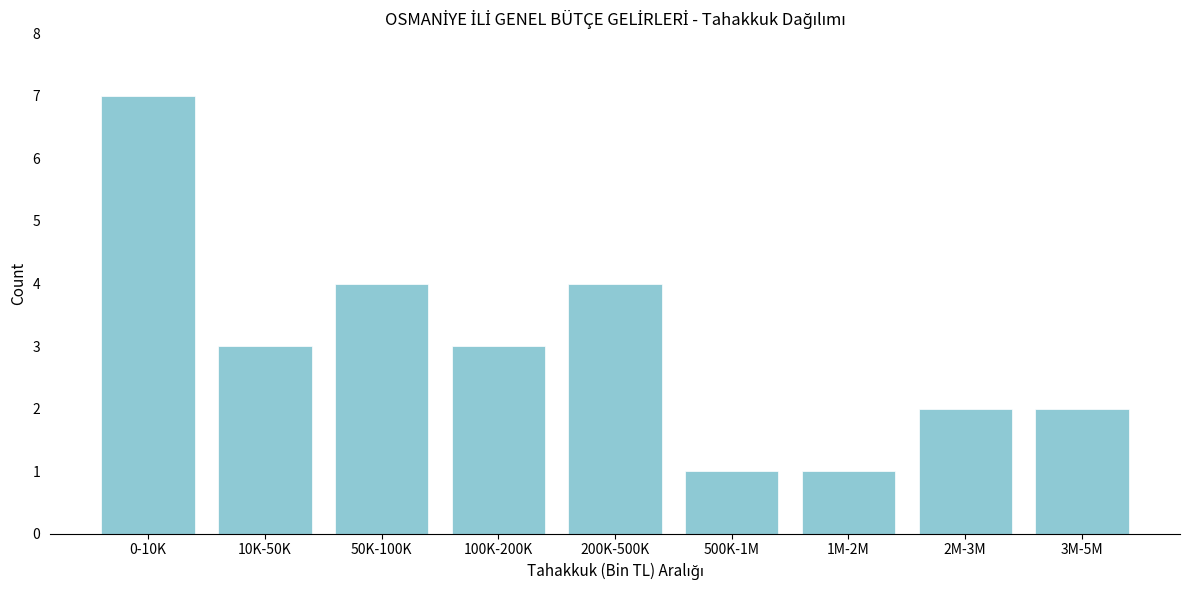

Reading left to right, extract all data points from this chart.

7	3	4	3	4	1	1	2	2